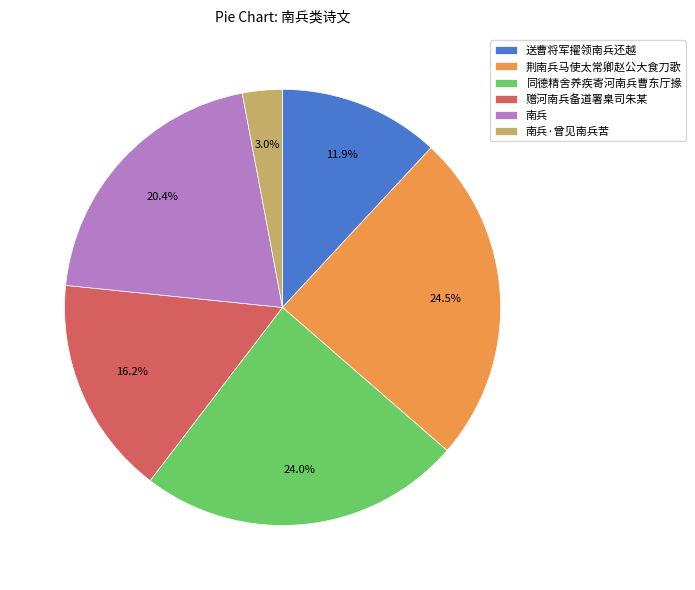

To the nearest percent, what is the combined percentage of 赠河南兵备道署臬司朱某 and 送曹将军擢领南兵还越?

28%